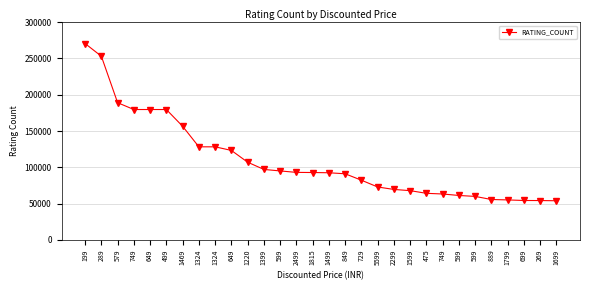

What is the label of the 21st point from the left?

1599